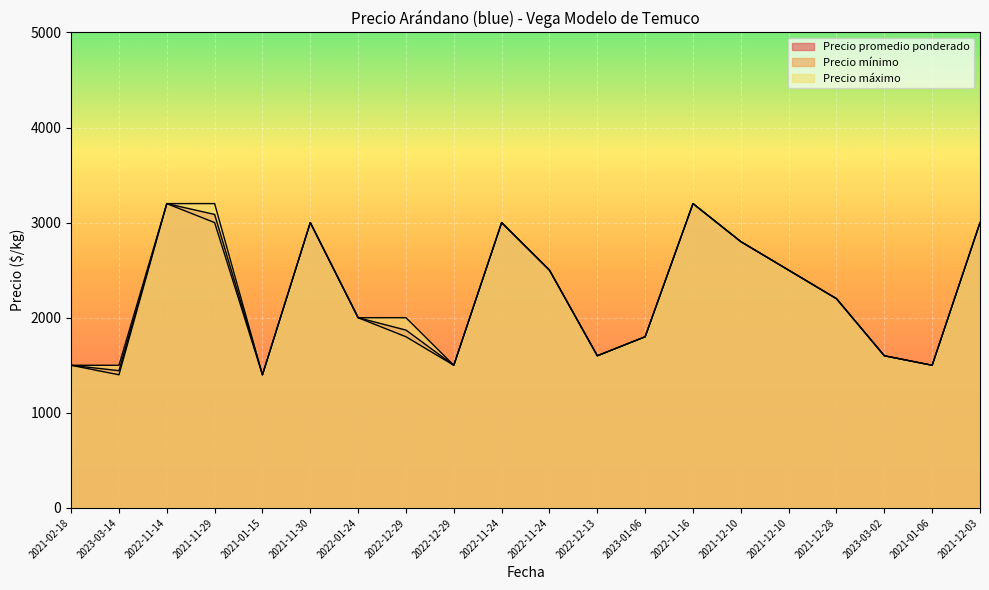

Which series has the widest spread of values?

Precio promedio ponderado